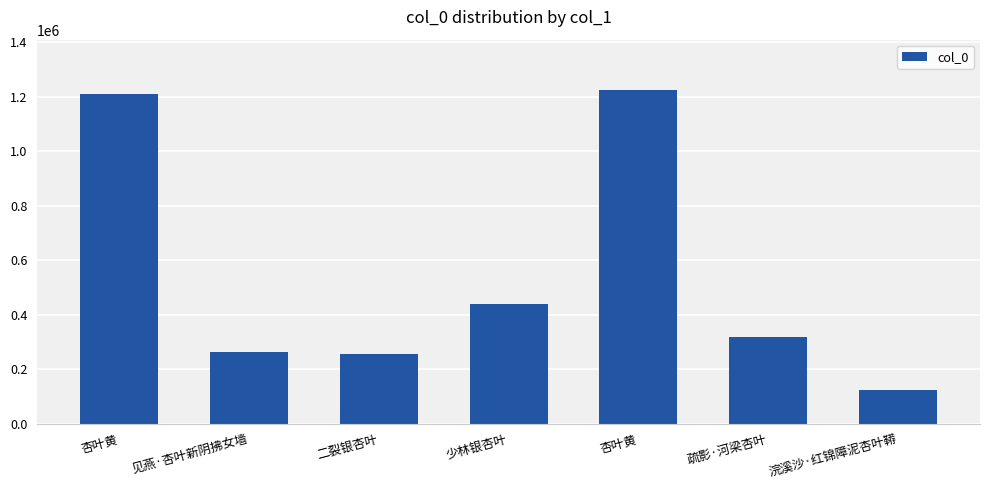

How many values are below 316179?

3